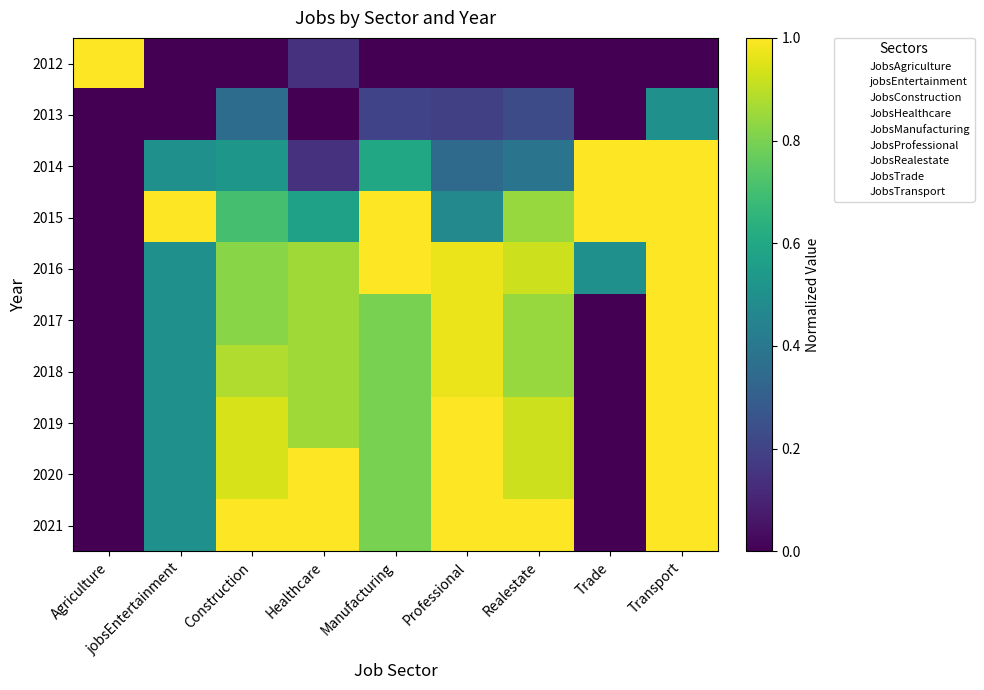

What is the difference between the highest and lowest values at jobsEntertainment?

1.0